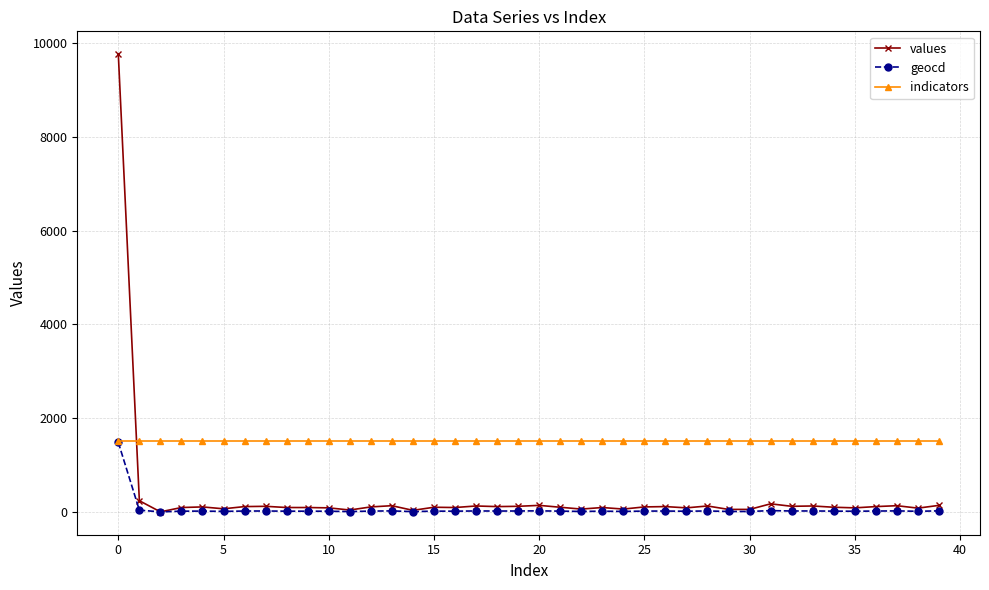

Count the number of categories in the chart.

40